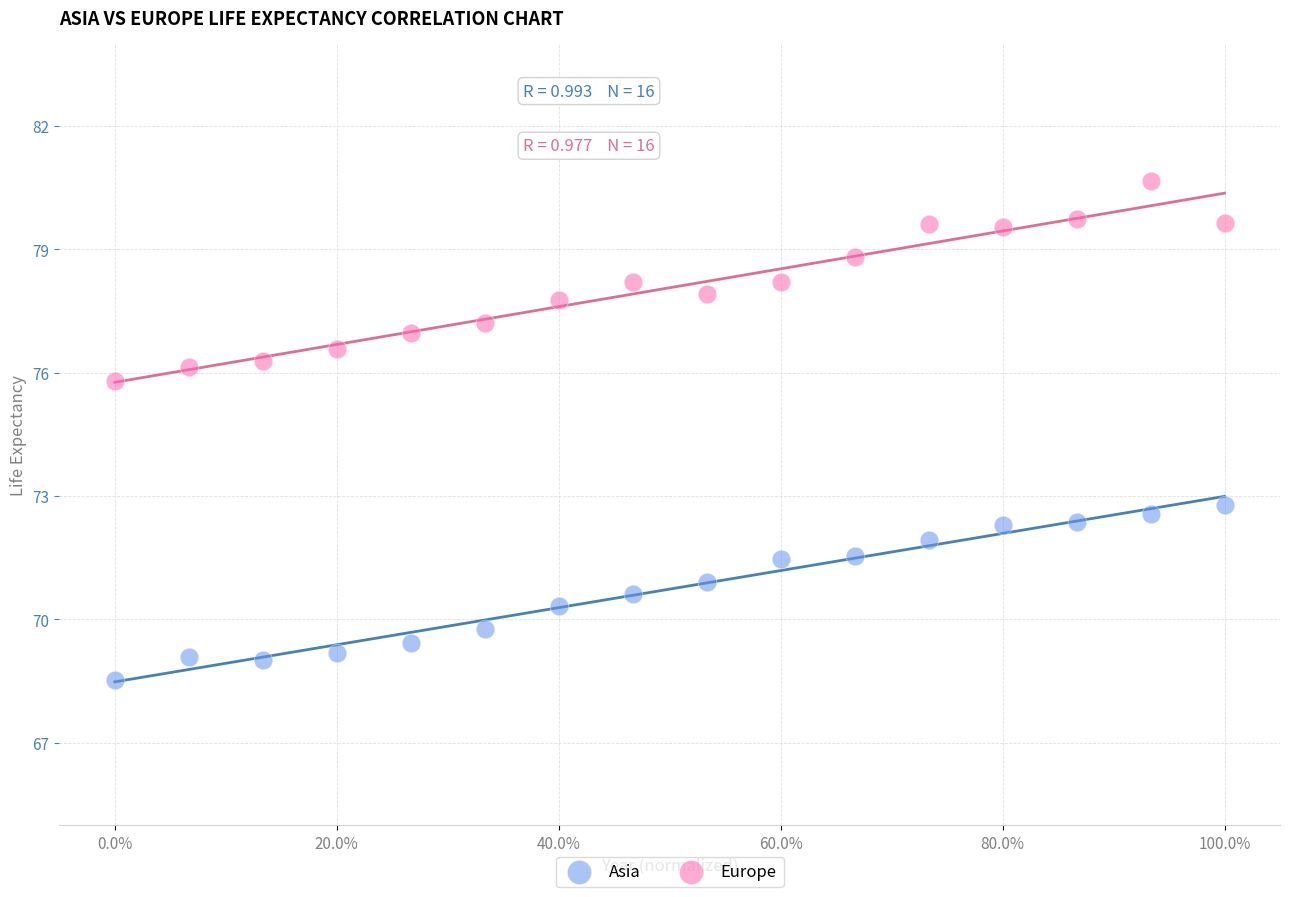

Across all series, what Y value is closest to 74?

72.8